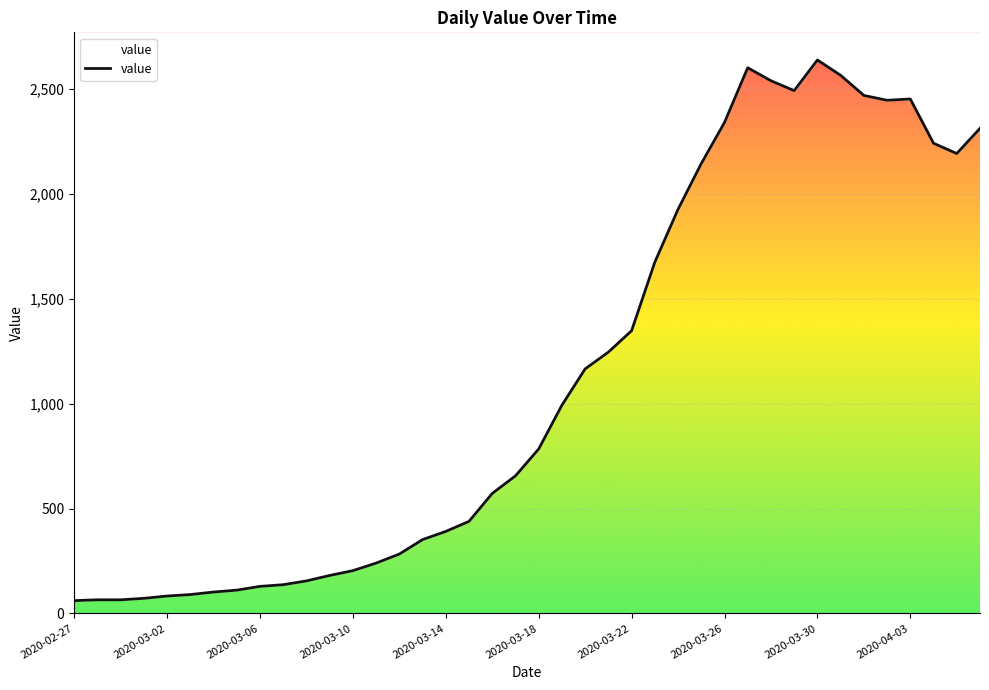

How many values exceed 784?

19